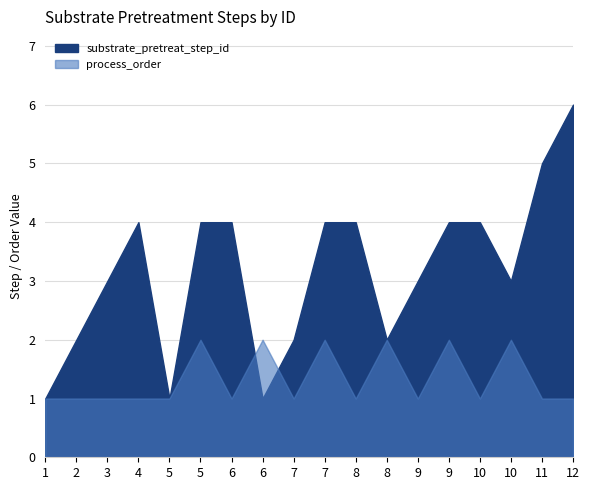

In substrate_pretreat_step_id, how many points are lower than both neighbors (excluding endpoints)?

4